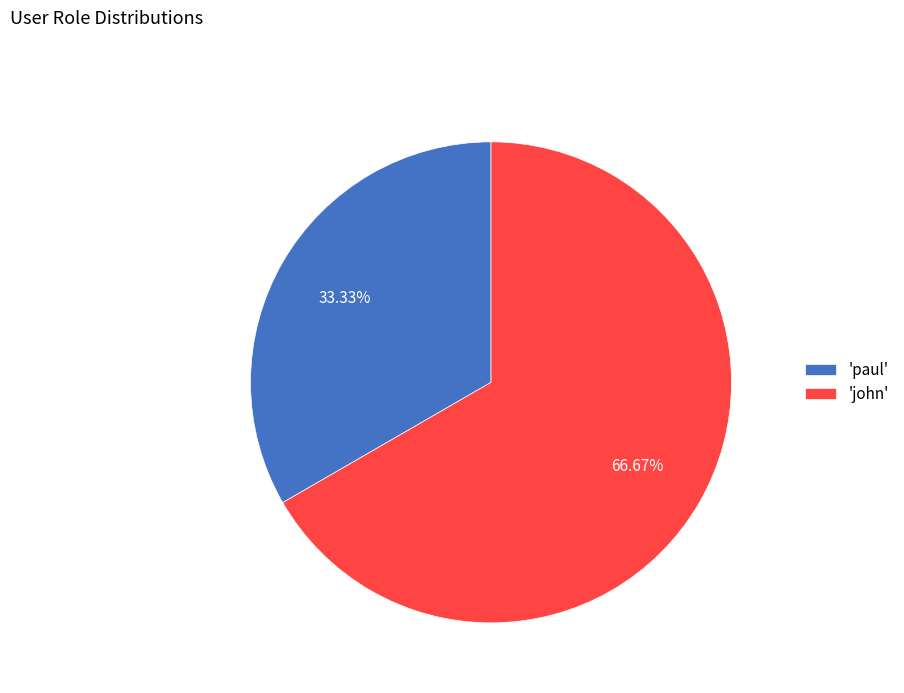

Approximately how many times larger is the value at 'john' compared to 'paul'?

2.0